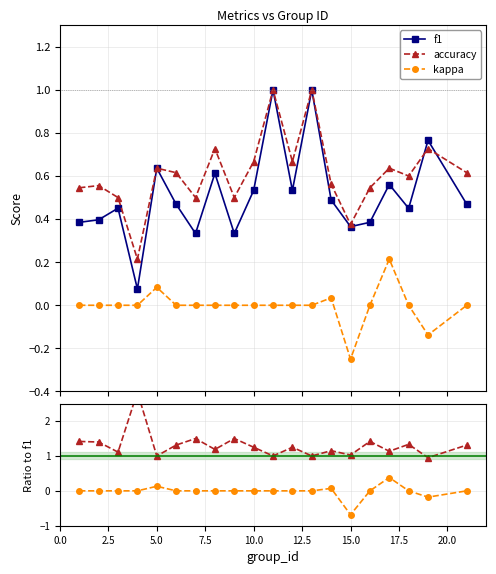

True or false: accuracy and kappa cross at least once.

False